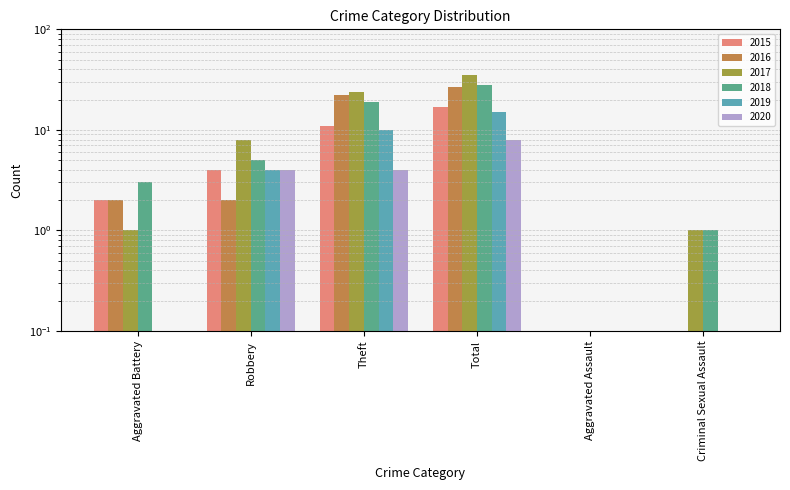

Reading left to right, what are all the values shown in this chart?

2015: Aggravated Battery=2.0	Robbery=4.0	Theft=11.0	Total=17.0	Aggravated Assault=0.0	Criminal Sexual Assault=0.0
2016: Aggravated Battery=2.0	Robbery=2.0	Theft=22.0	Total=27.0	Aggravated Assault=0.0	Criminal Sexual Assault=0.0
2017: Aggravated Battery=1.0	Robbery=8.0	Theft=24.0	Total=35.0	Aggravated Assault=0.0	Criminal Sexual Assault=1.0
2018: Aggravated Battery=3.0	Robbery=5.0	Theft=19.0	Total=28.0	Aggravated Assault=0.0	Criminal Sexual Assault=1.0
2019: Aggravated Battery=0.0	Robbery=4.0	Theft=10.0	Total=15.0	Aggravated Assault=0.0	Criminal Sexual Assault=0.0
2020: Aggravated Battery=0.0	Robbery=4.0	Theft=4.0	Total=8.0	Aggravated Assault=0.0	Criminal Sexual Assault=0.0